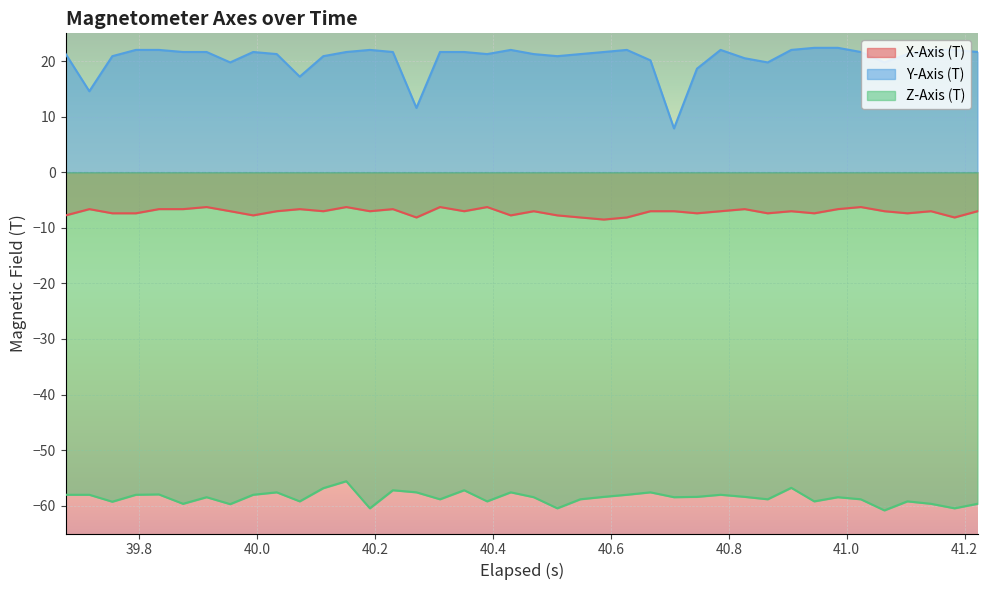

Rank the series by their maximum value, from lowest to highest.

Z-Axis (T), X-Axis (T), Y-Axis (T)